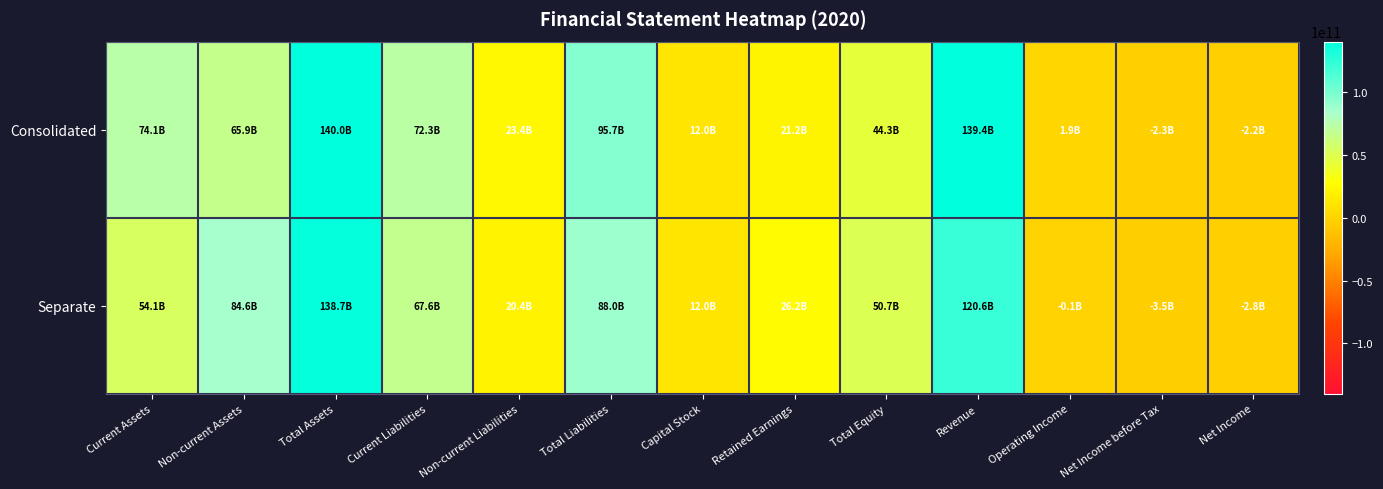

What is the total value across all series at Total Assets?

278693832379